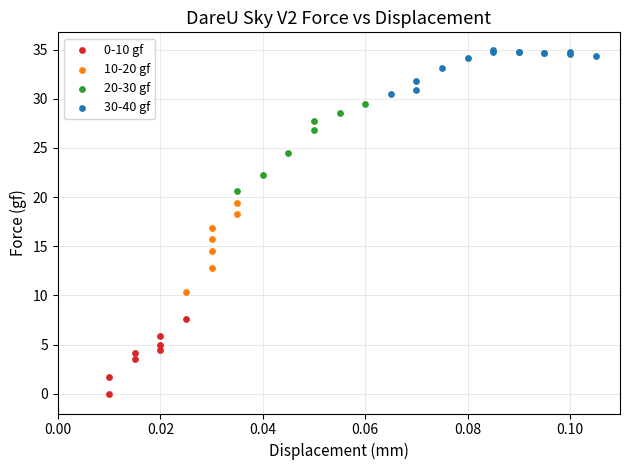

Which series has the widest spread of Y values?

10-20 gf